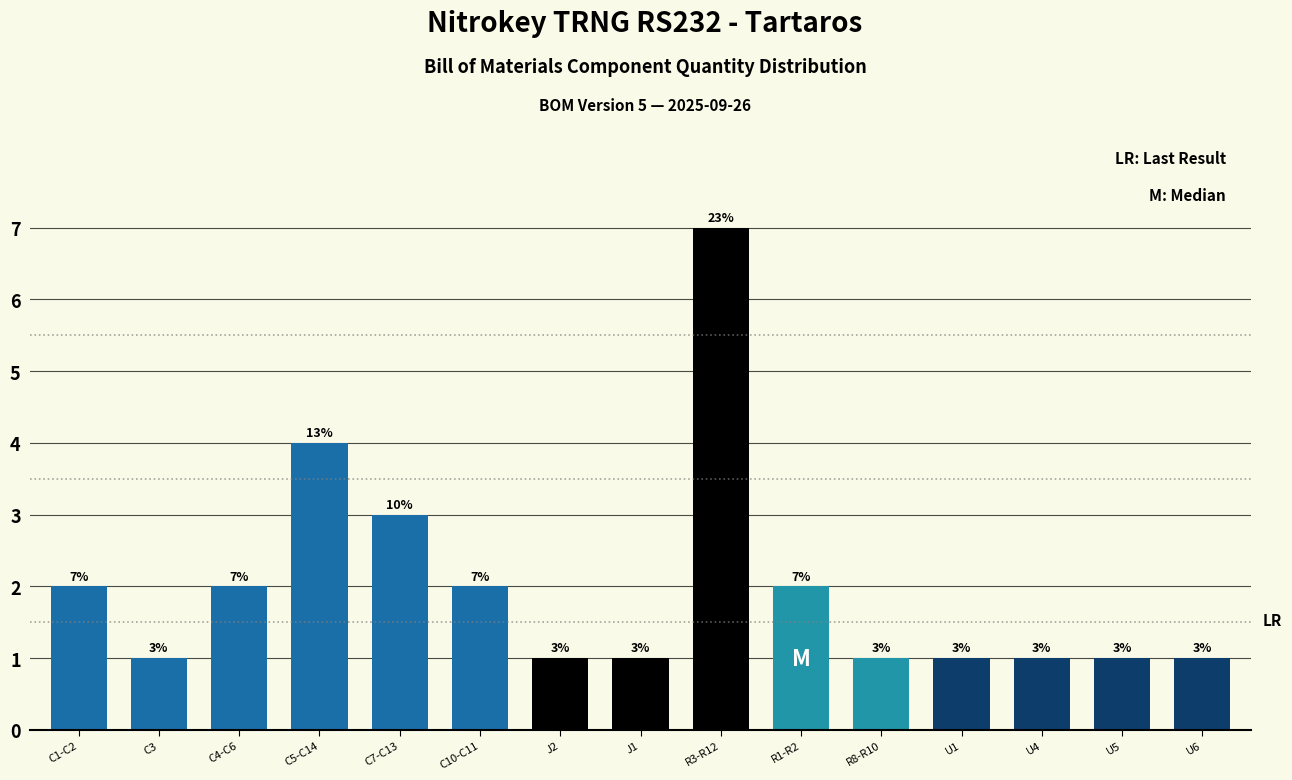

Reading right to left, list all the values displayed in this chart.

U6=1	U5=1	U4=1	U1=1	R8-R10=1	R1-R2=2	R3-R12=7	J1=1	J2=1	C10-C11=2	C7-C13=3	C5-C14=4	C4-C6=2	C3=1	C1-C2=2